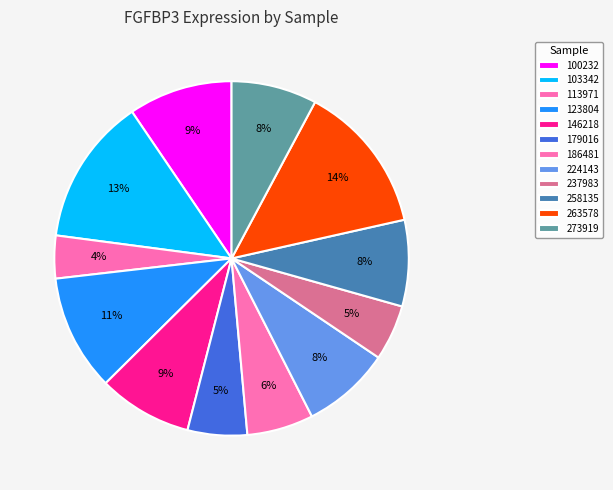

How many segments does this pie chart have?

12